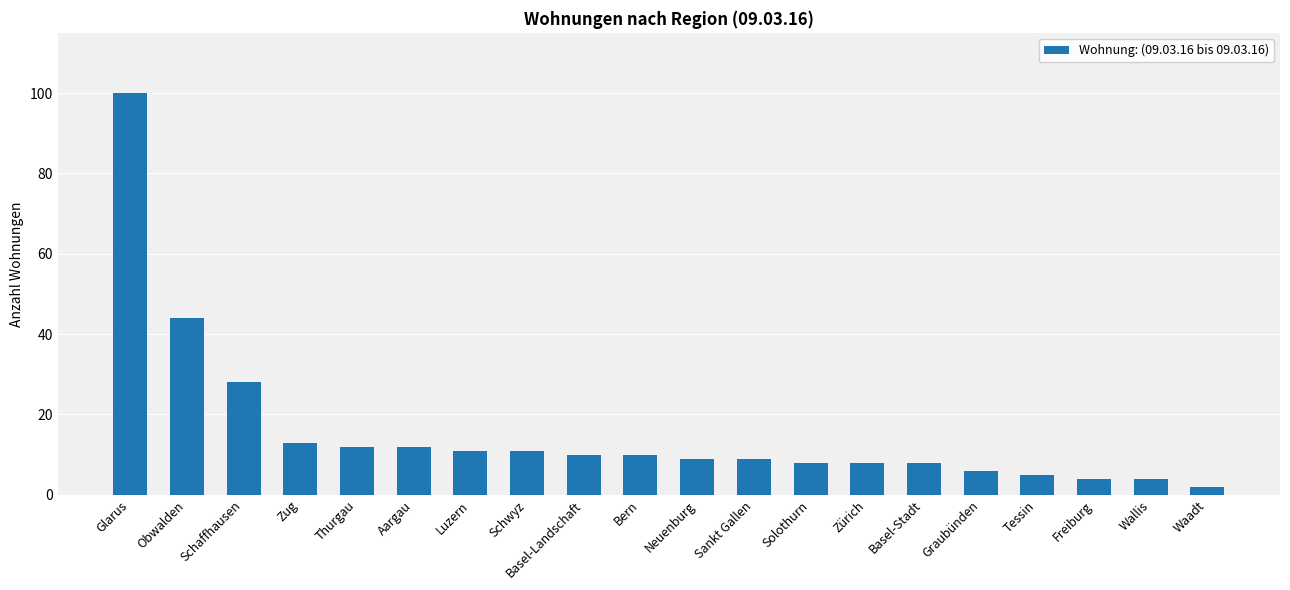

What is the average value?

16